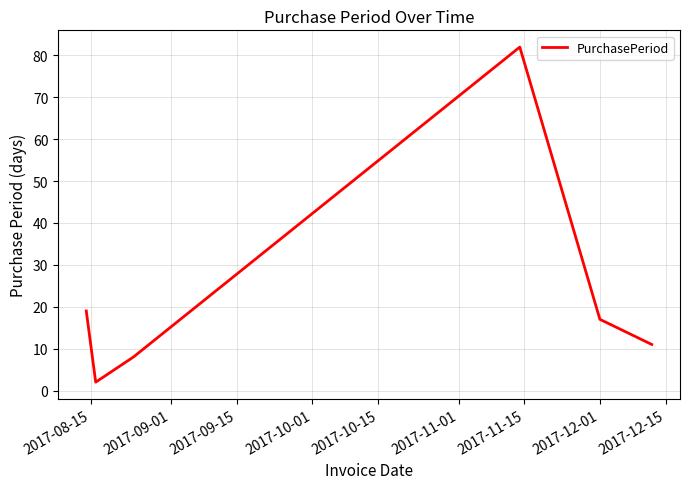

What is the average value?

23